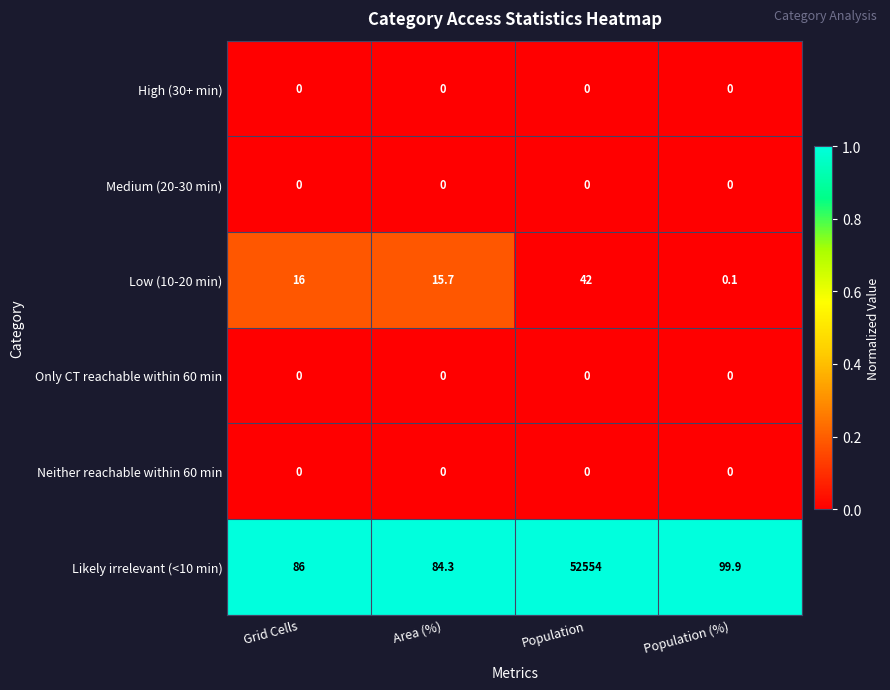

The value of Neither reachable within 60 min at Grid Cells is 0.0. True or false?

True